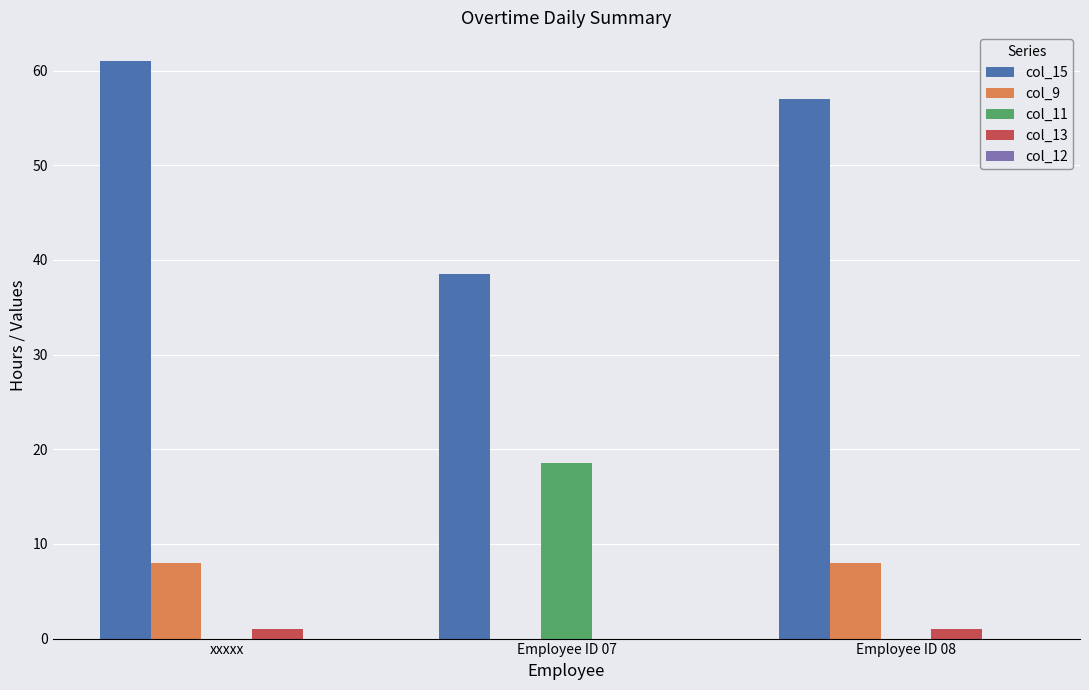

What is the average value of the col_9 series?

5.3